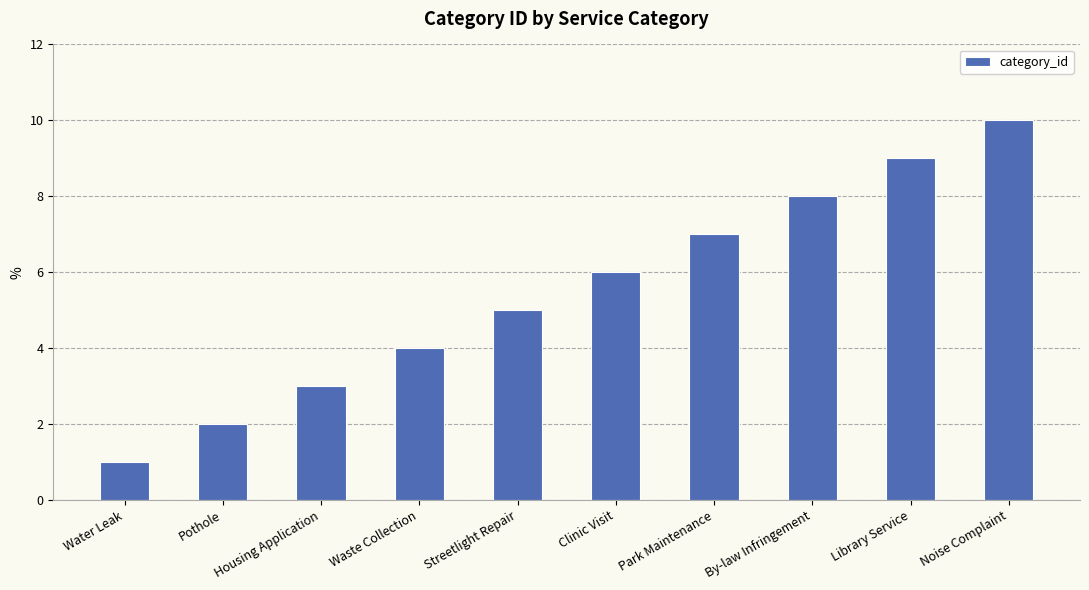

Rank the categories by value from lowest to highest.

Water Leak, Pothole, Housing Application, Waste Collection, Streetlight Repair, Clinic Visit, Park Maintenance, By-law Infringement, Library Service, Noise Complaint